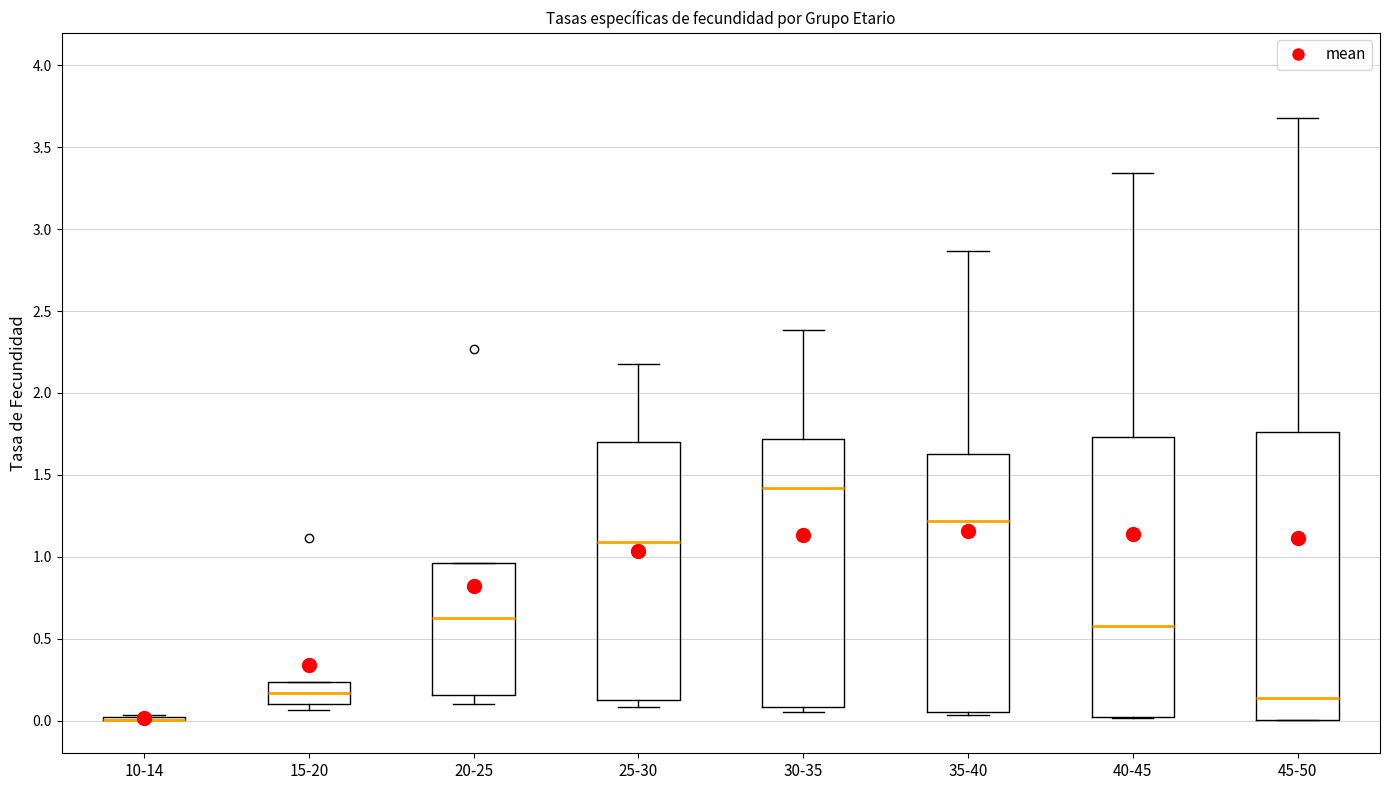

Reading left to right, transcribe this box plot: for each box, give where its median line is, the range the box spans, and where its two whiskers end, as read against the y-axis. The values are not printed on the chart, so give them approximately, as read against the axis.

10-14: box collapsed to a line at 0.00, whiskers 0.00 to 0.05
15-20: median 0.15, box 0.10 to 0.25, whiskers 0.05 to 0.25
20-25: median 0.65, box 0.15 to 0.95, whiskers 0.10 to 0.95
25-30: median 1.10, box 0.10 to 1.70, whiskers 0.10 (just below the box's lower edge) to 2.20
30-35: median 1.40, box 0.10 to 1.70, whiskers 0.05 to 2.40
35-40: median 1.20, box 0.05 to 1.65, whiskers 0.05 (just below the box's lower edge) to 2.85
40-45: median 0.60, box 0.00 to 1.75, whiskers 0.00 to 3.35
45-50: median 0.15, box 0.00 to 1.75, whiskers 0.00 to 3.70